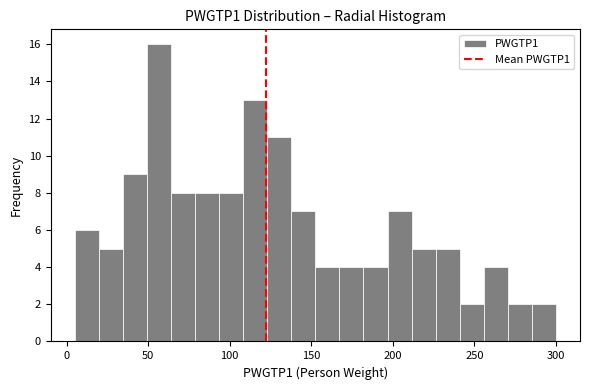

Around what value on the x-axis is the tallest bar? Give the approximate position of its centre, as read against the axis.

55